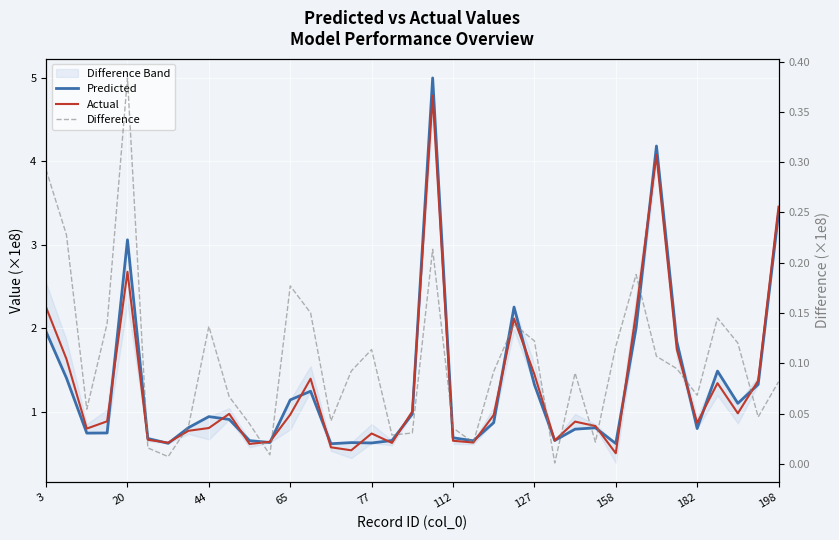

What is the maximum value for Actual?

4.8